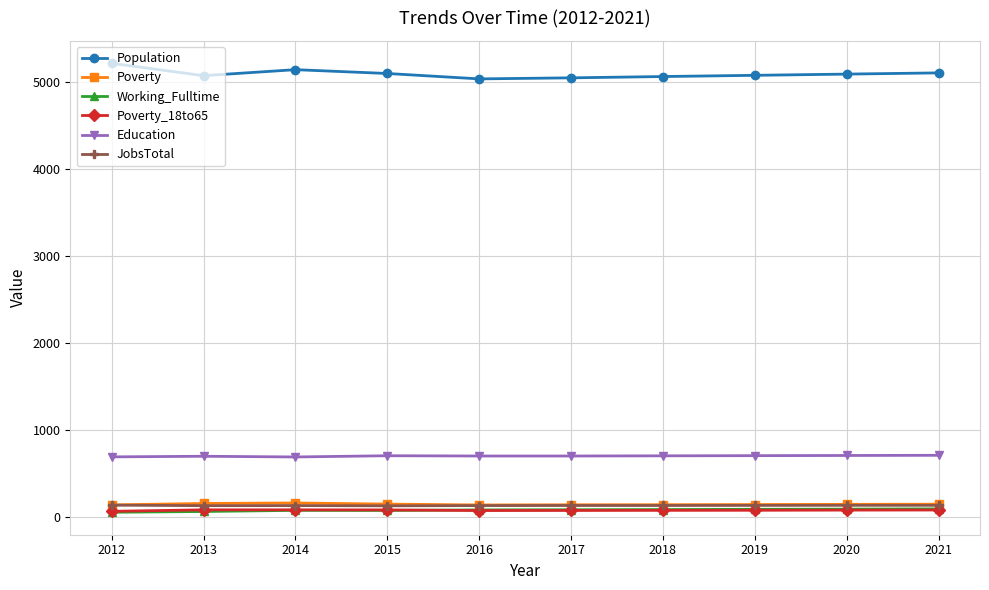

What is the sum of all Poverty values?

1457